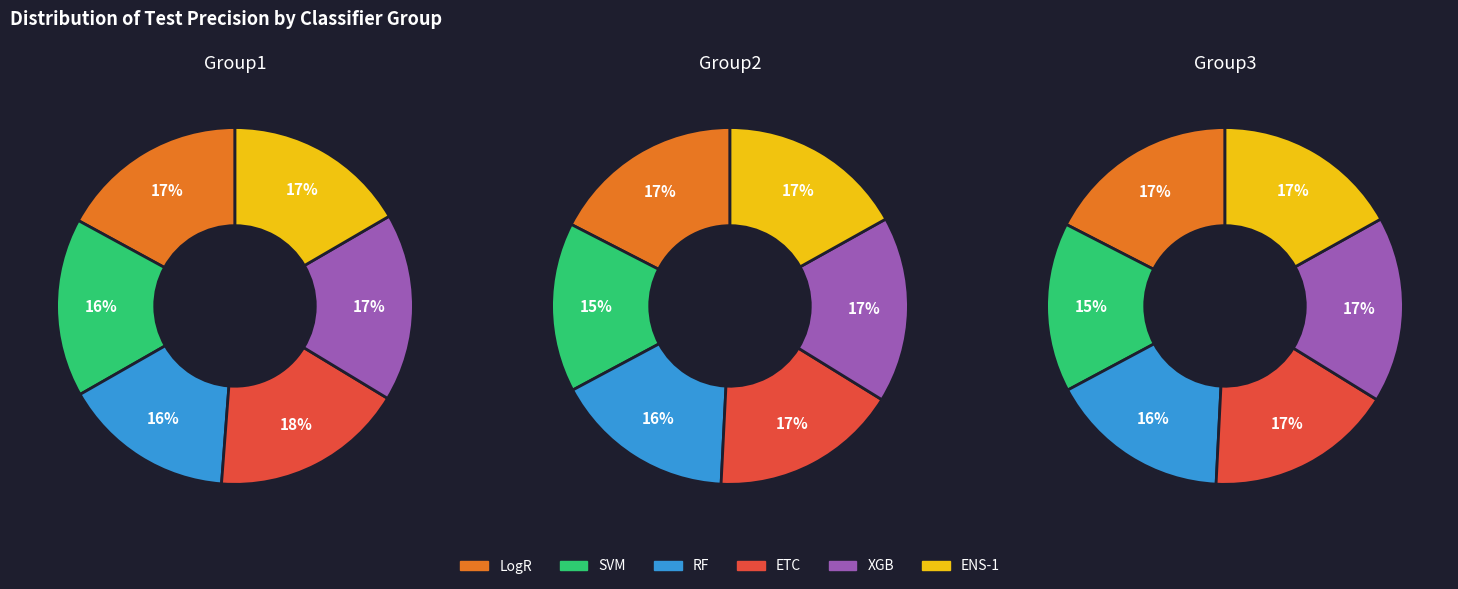

At RF, list the series in order from smallest to largest.

LogR, SVM, RF, ETC, XGB, ENS-1